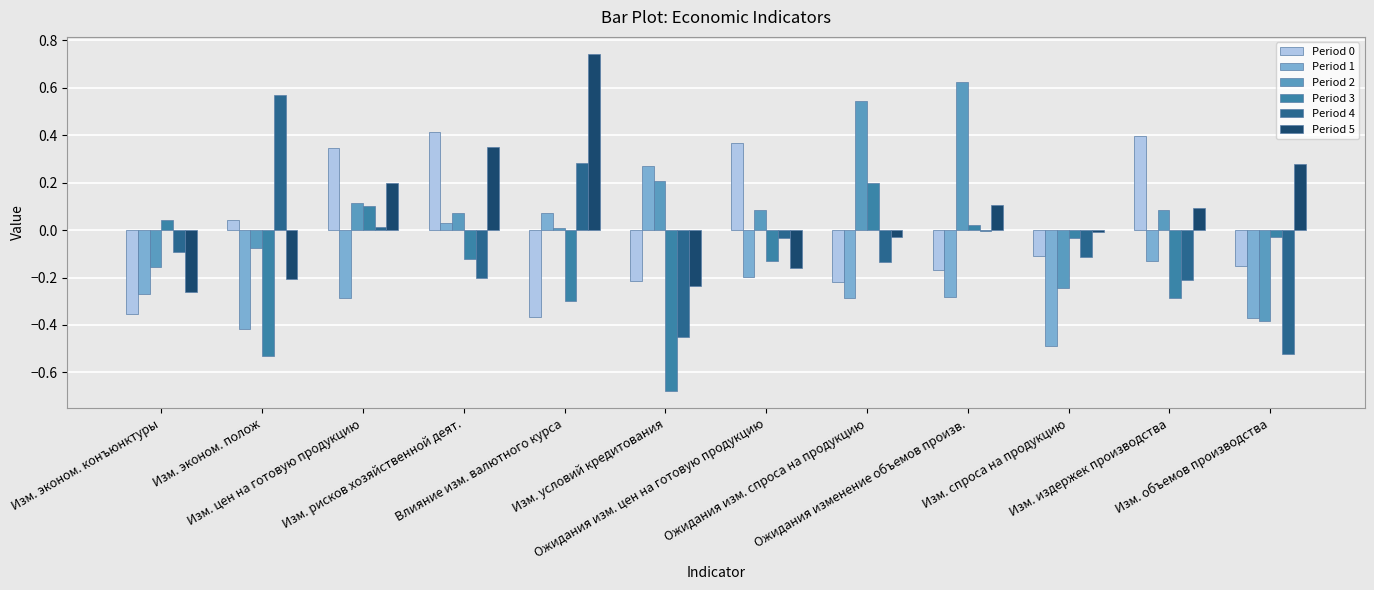

How many data points in Period 1 are above 0?

3